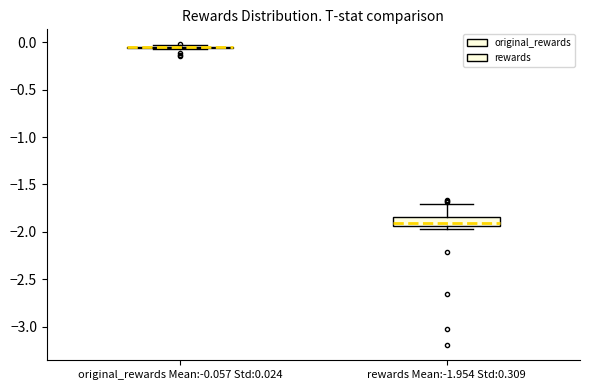

Which box is the tallest, from its lower edge to its upper edge?

rewards Mean:-1.954 Std:0.309